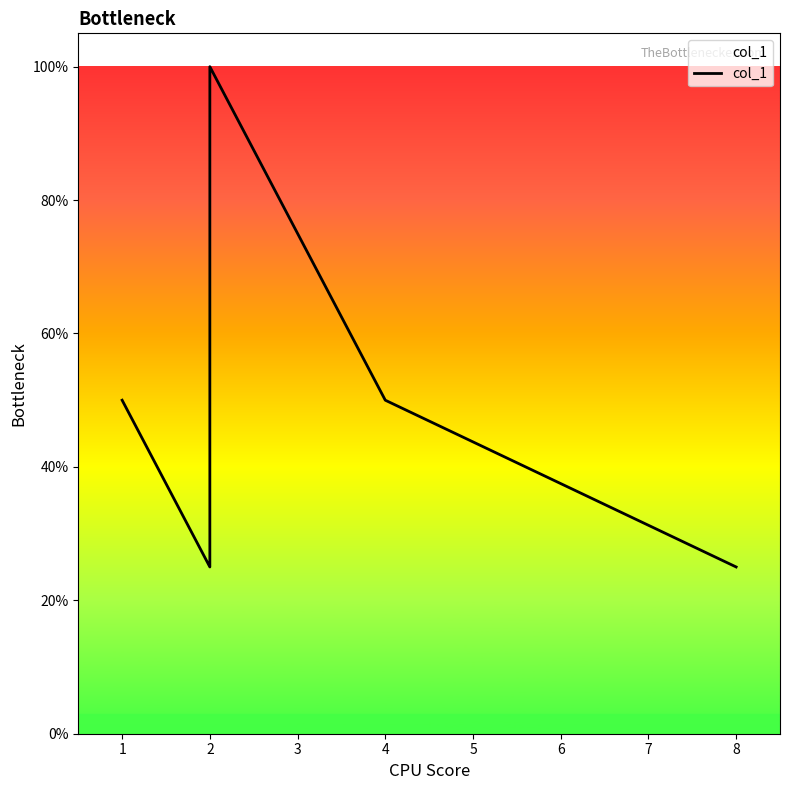

What is the sum of the values at 3 and 8?

1.0